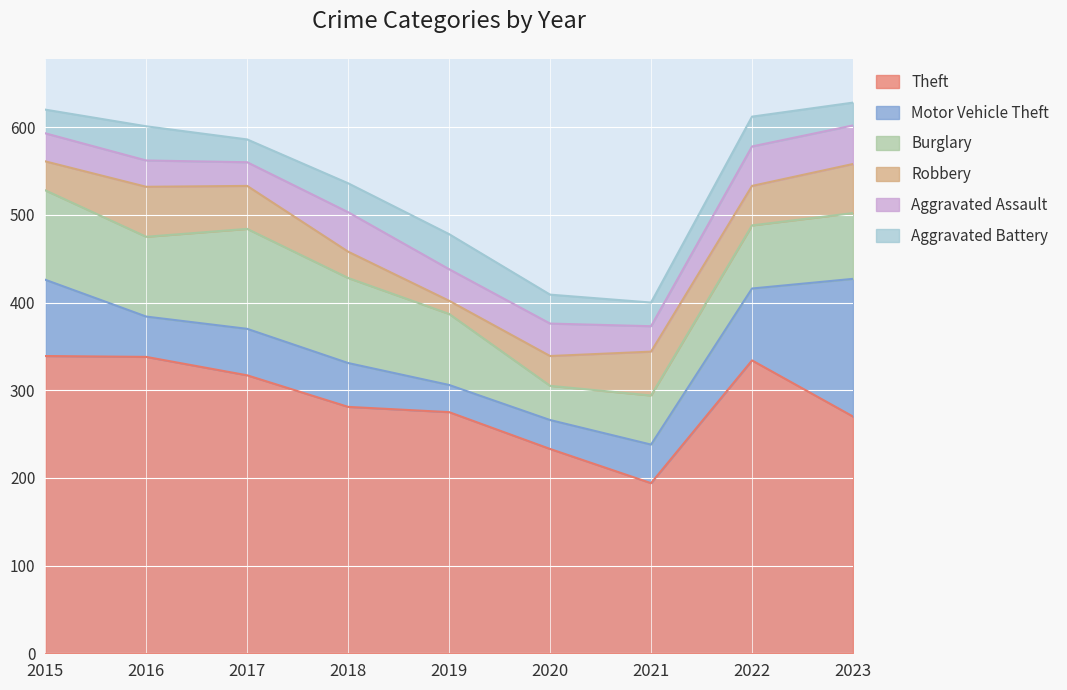

Between 2019 and 2021, which series saw the biggest shift?

Theft